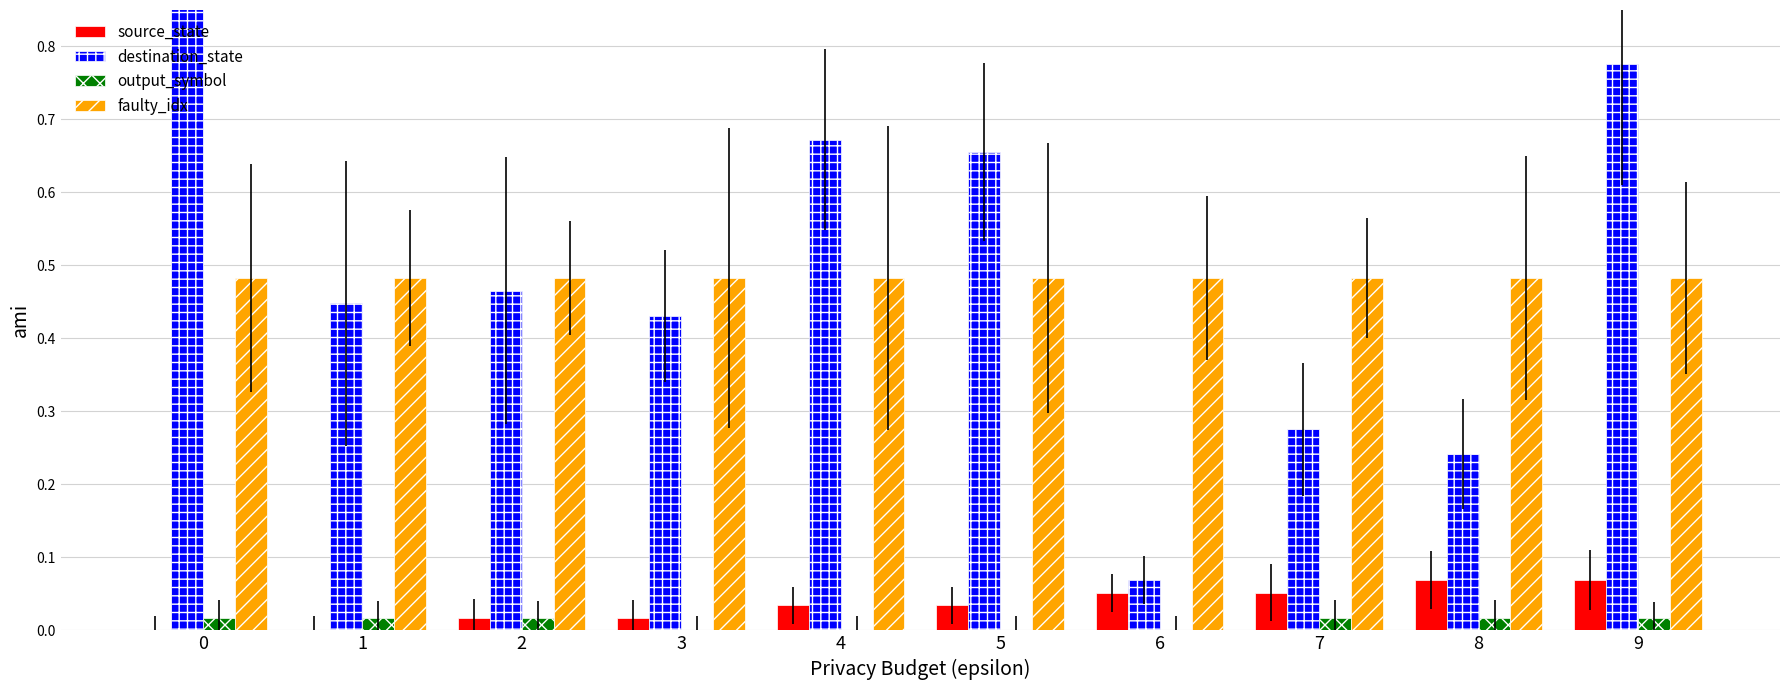

Where is destination_state nearest to the value 0?

6